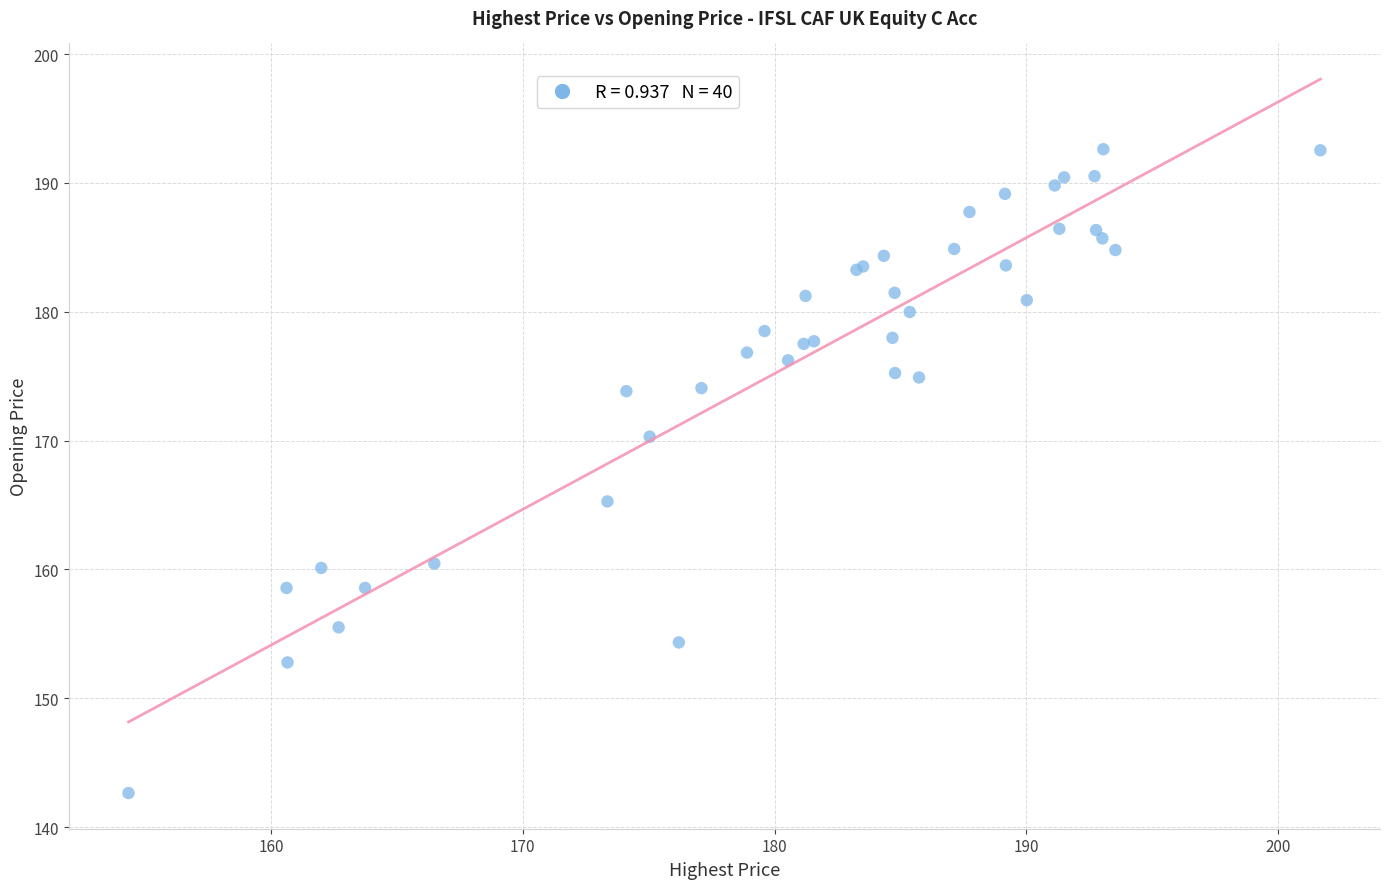

What Y value in the scatter plot is closest to 167?

165.3